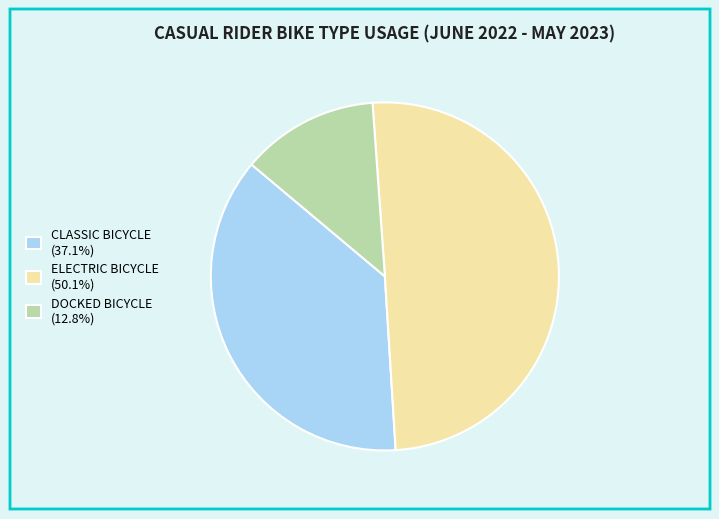

Is it true that DOCKED BICYCLE is 13% of the pie?

True